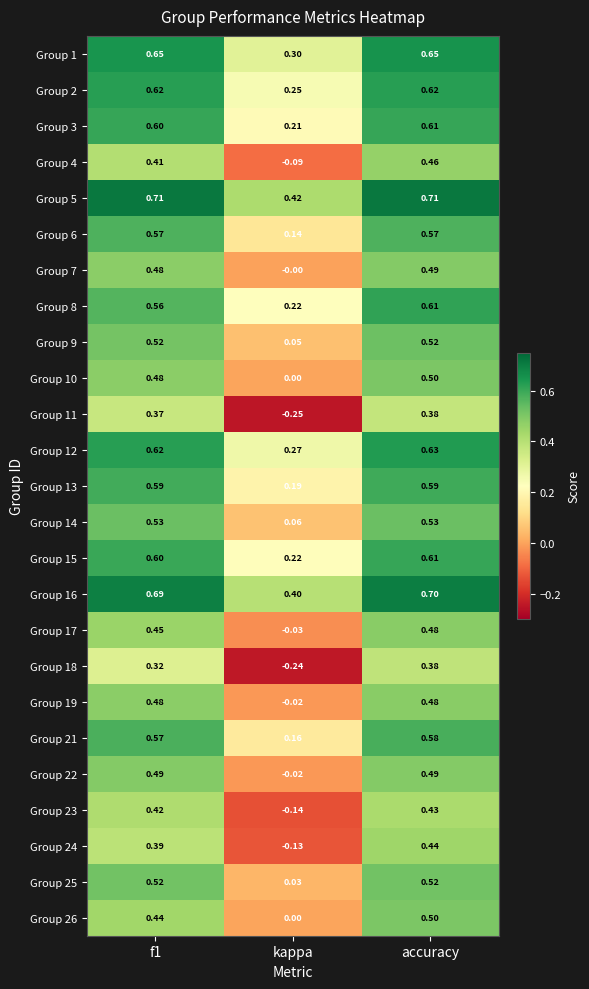

Is the value of Group 12 at kappa greater than the value of Group 2 at f1?

No